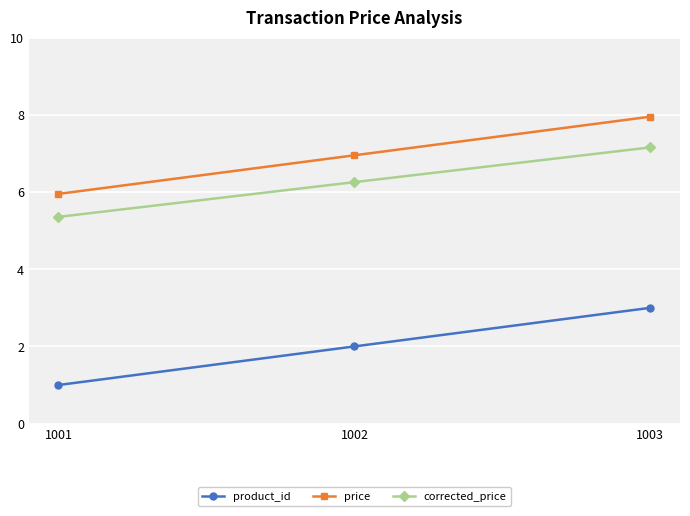

Which series has the largest total across all categories?

price